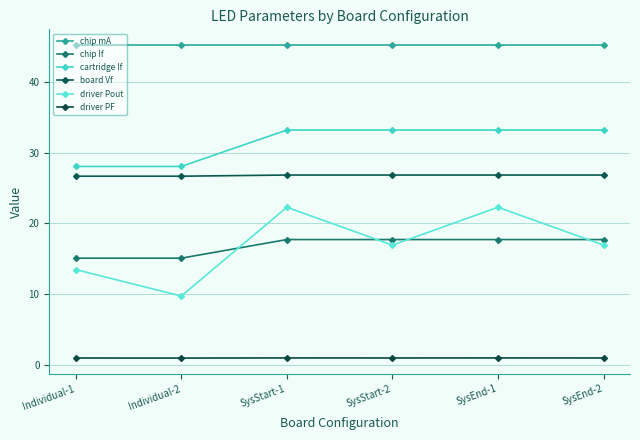

What is the approximate value of chip If at SysStart-1?

17.7